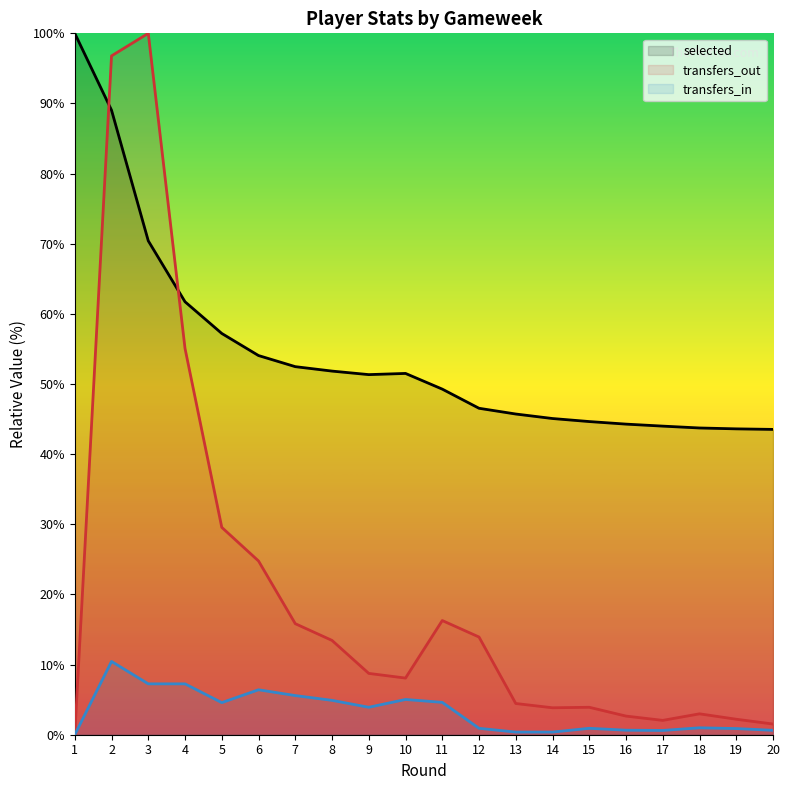

Between 3 and 9, which is larger?

3